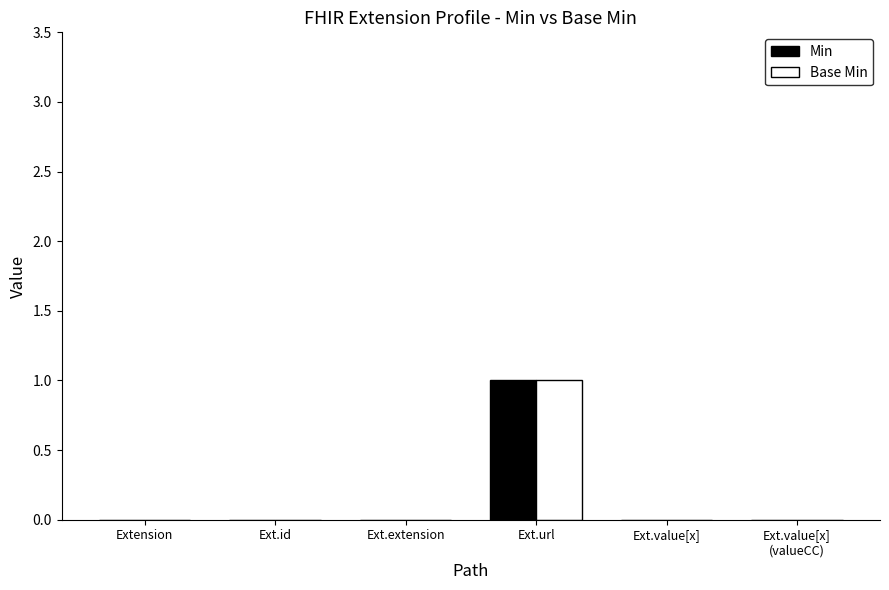

At which category is the sum across all series the highest?

Ext.url